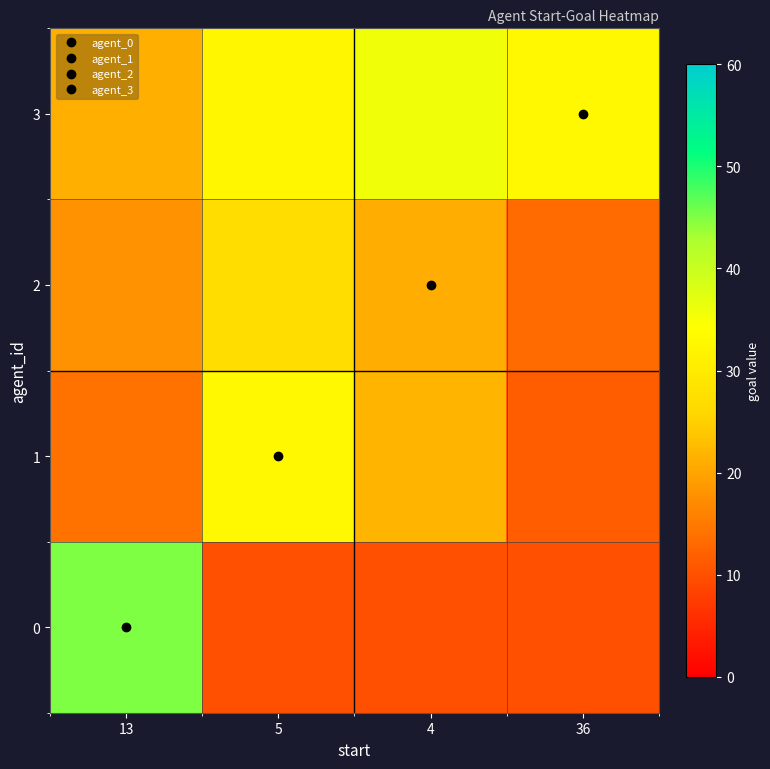

Reading left to right, list all the values displayed in this chart.

0: 13=45.0	5=10.0	4=10.0	36=10.0
1: 13=14.3	5=33.0	4=22.0	36=11.6
2: 13=18.0	5=27.1	4=21.0	36=13.2
3: 13=21.2	5=32.5	4=35.7	36=33.0